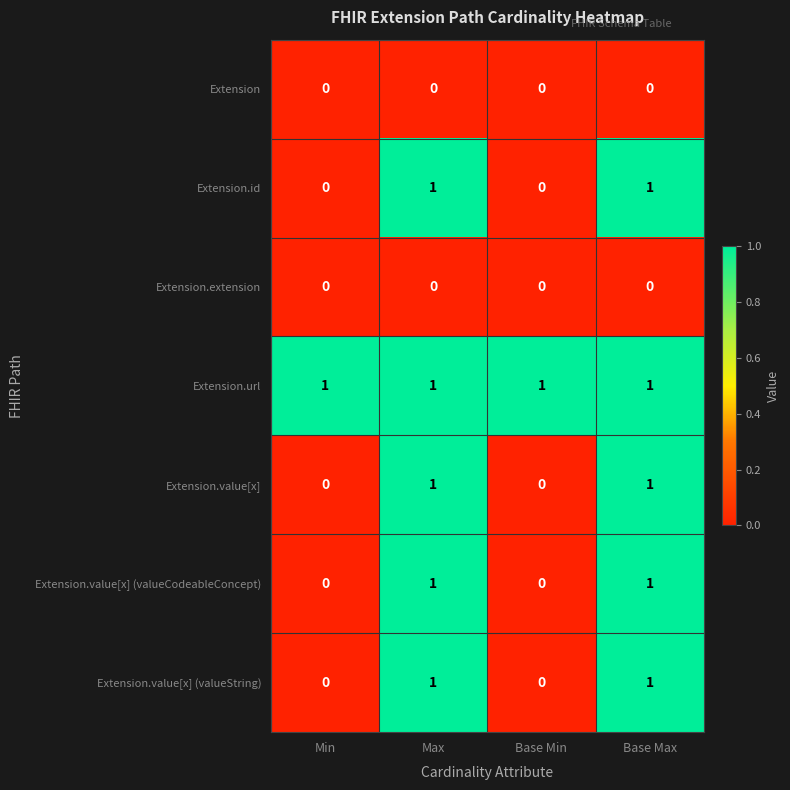

Reading left to right, extract all data points from this chart.

Extension: Min=0	Max=0	Base Min=0	Base Max=0
Extension.id: Min=0	Max=1	Base Min=0	Base Max=1
Extension.extension: Min=0	Max=0	Base Min=0	Base Max=0
Extension.url: Min=1	Max=1	Base Min=1	Base Max=1
Extension.value[x]: Min=0	Max=1	Base Min=0	Base Max=1
Extension.value[x] (valueCodeableConcept): Min=0	Max=1	Base Min=0	Base Max=1
Extension.value[x] (valueString): Min=0	Max=1	Base Min=0	Base Max=1